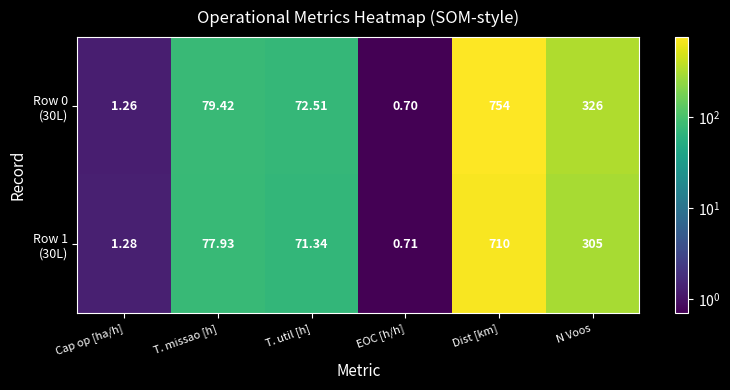

At which category does the chart reach its minimum across all series?

EOC [h/h]